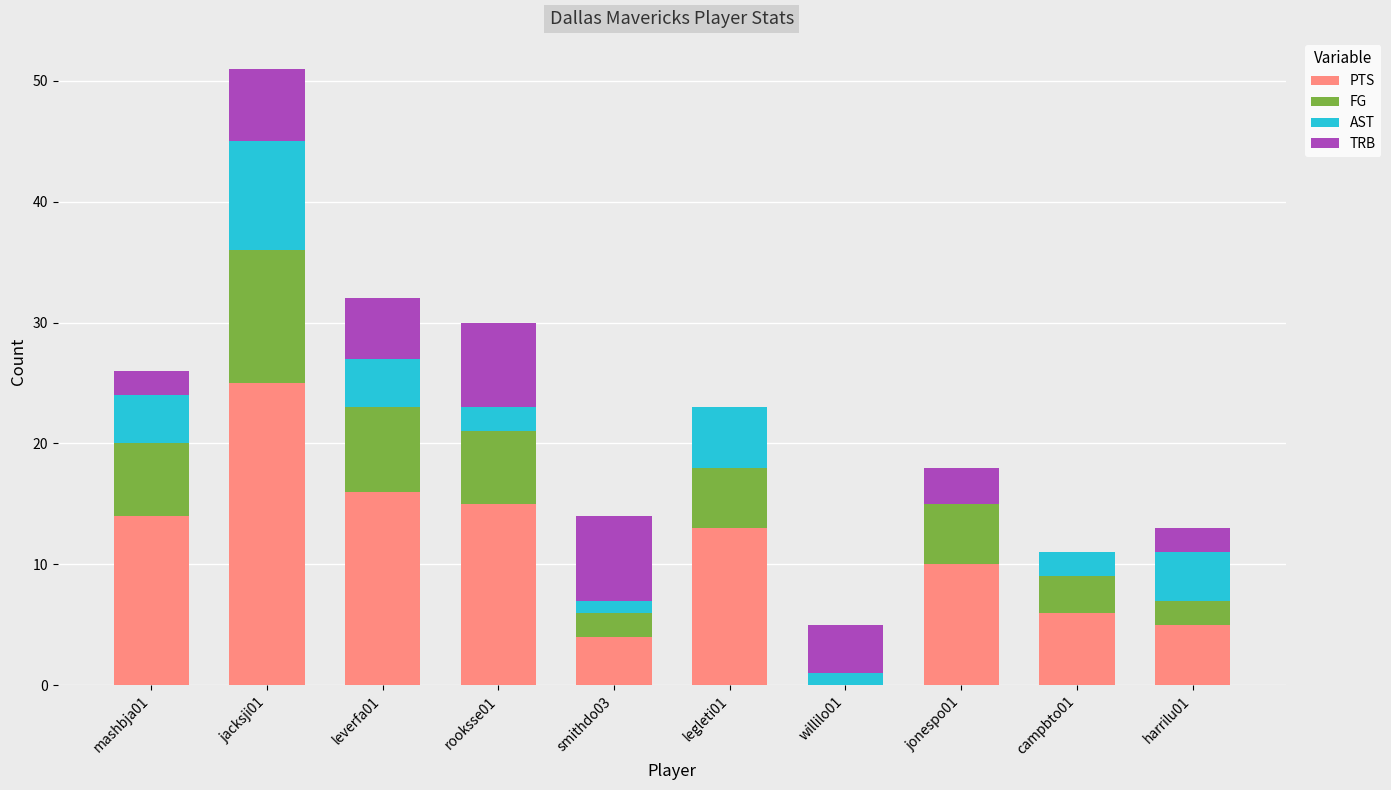

The value of PTS at jacksji01 is 25. True or false?

True